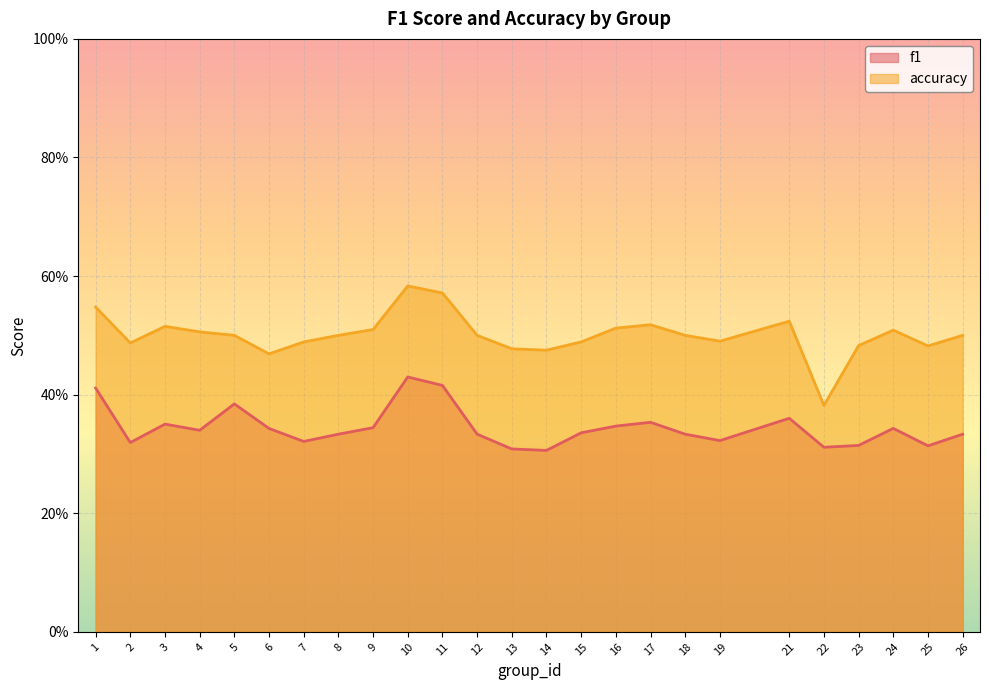

What is the maximum value shown in the chart?

0.6